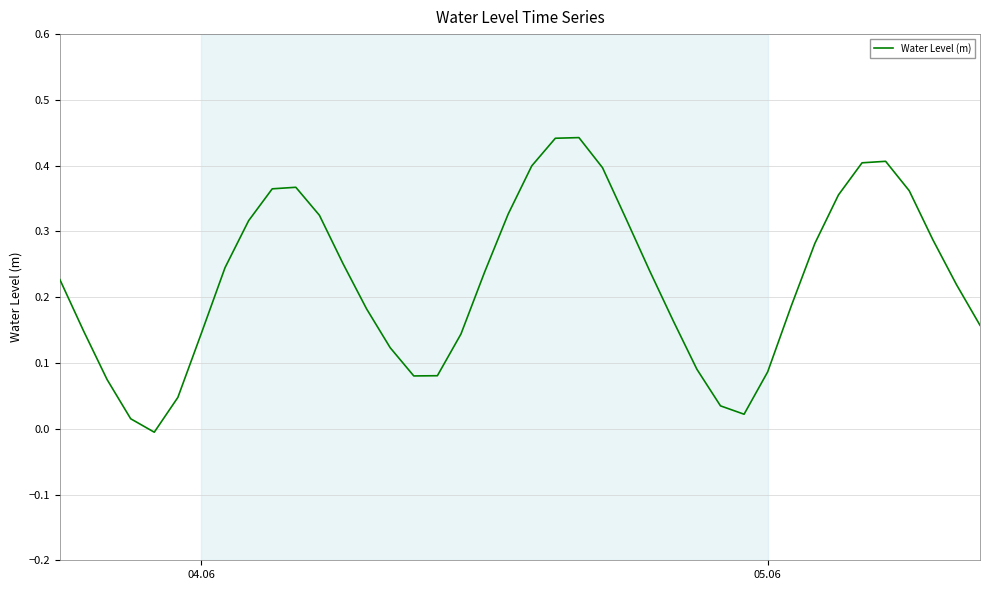

Does the chart have visible grid lines?

Yes